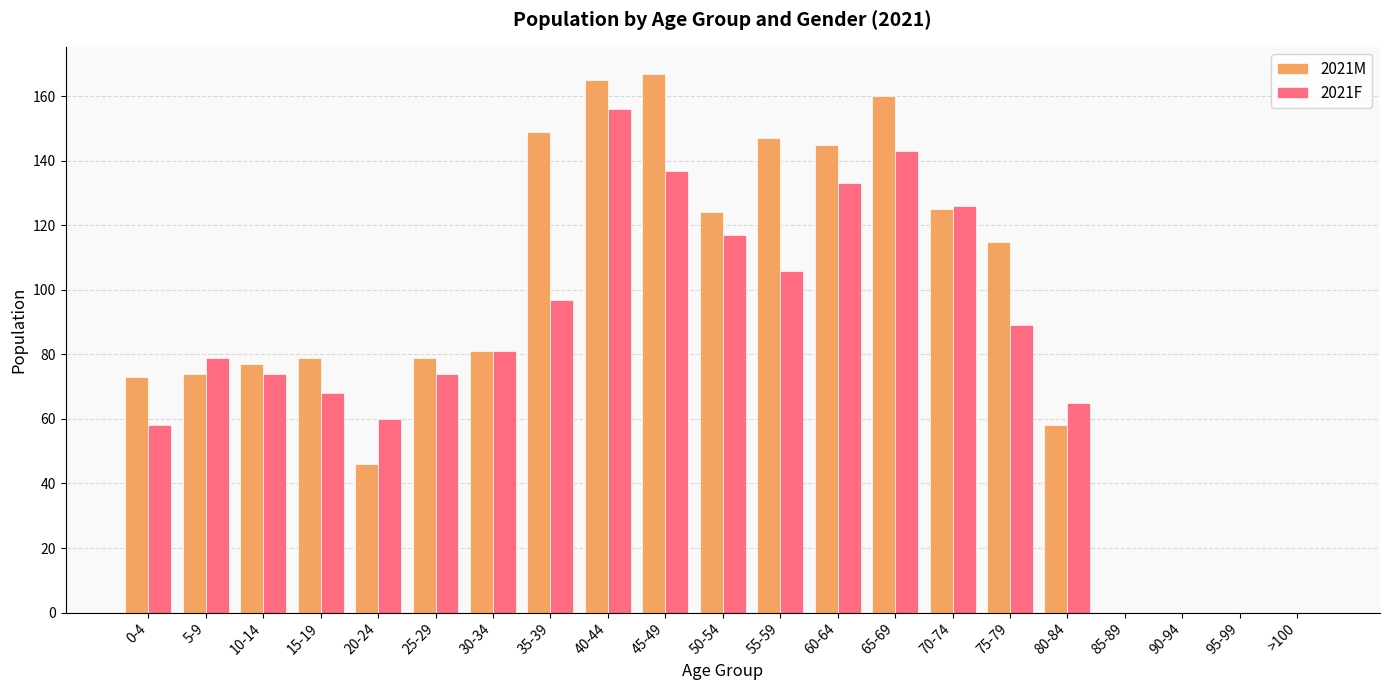

What is the spread (max minus min) of values at 70-74?

1